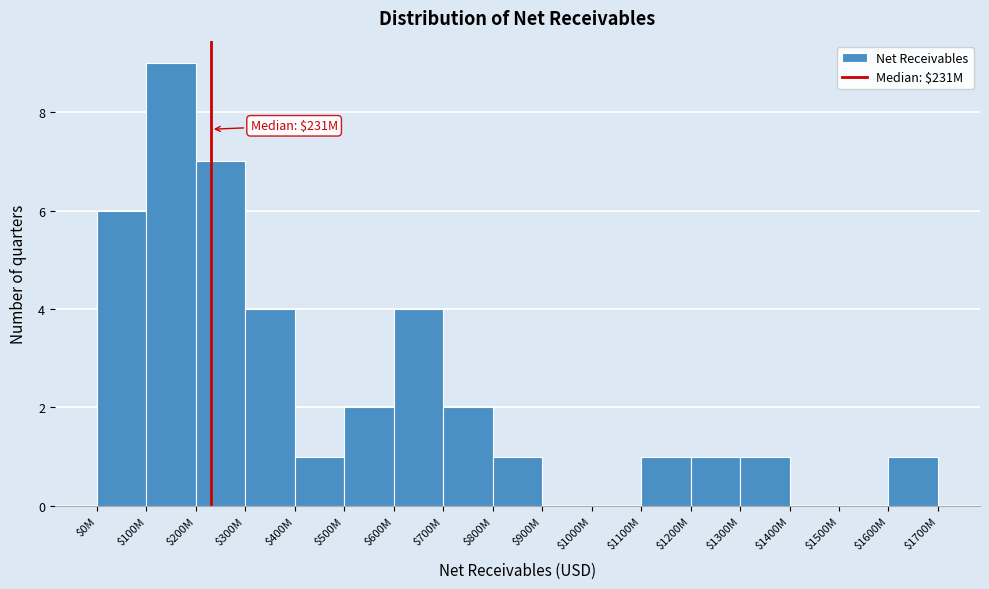

What is the maximum value shown in the chart?

9